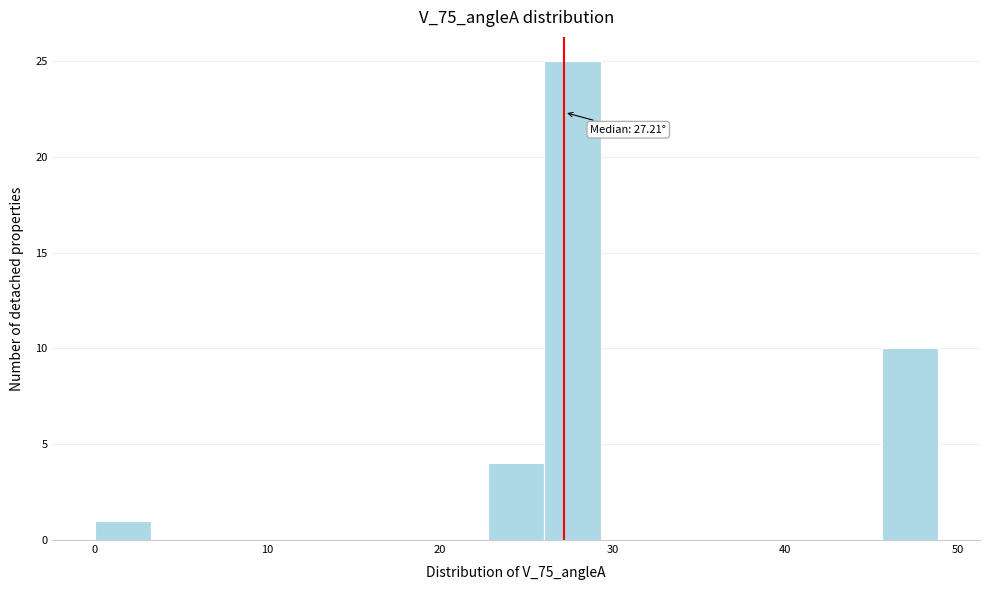

Read against the x-axis, roughly where is the centre of the tallest bar?

28